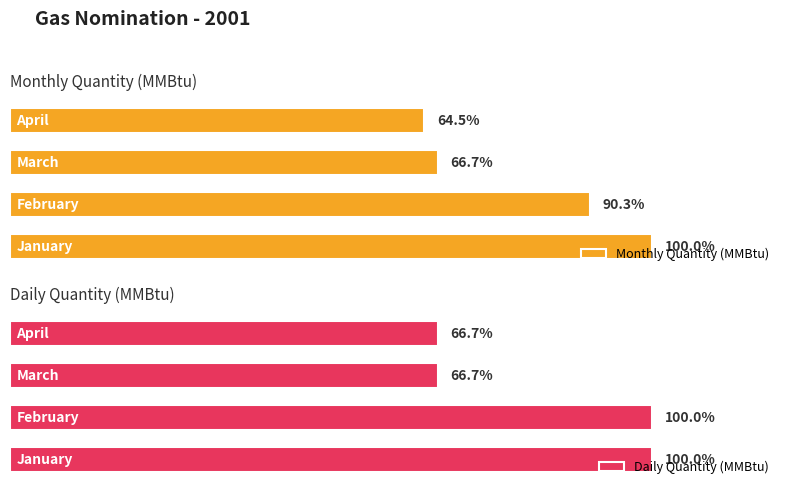

At which category is the sum across all series the highest?

January